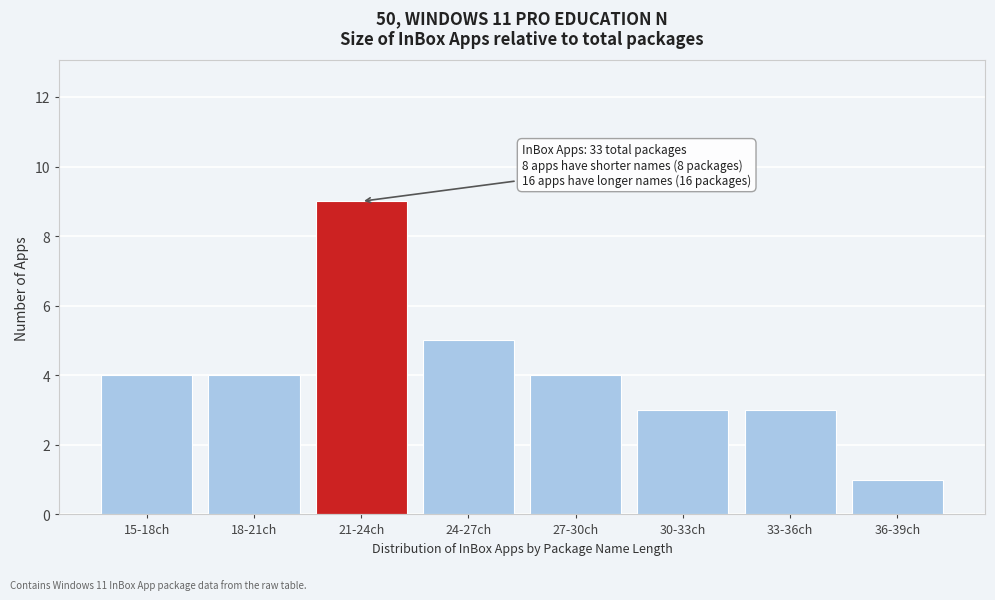

Reading right to left, transcribe all the data shown in this chart.

36-39ch=1	33-36ch=3	30-33ch=3	27-30ch=4	24-27ch=5	21-24ch=9	18-21ch=4	15-18ch=4